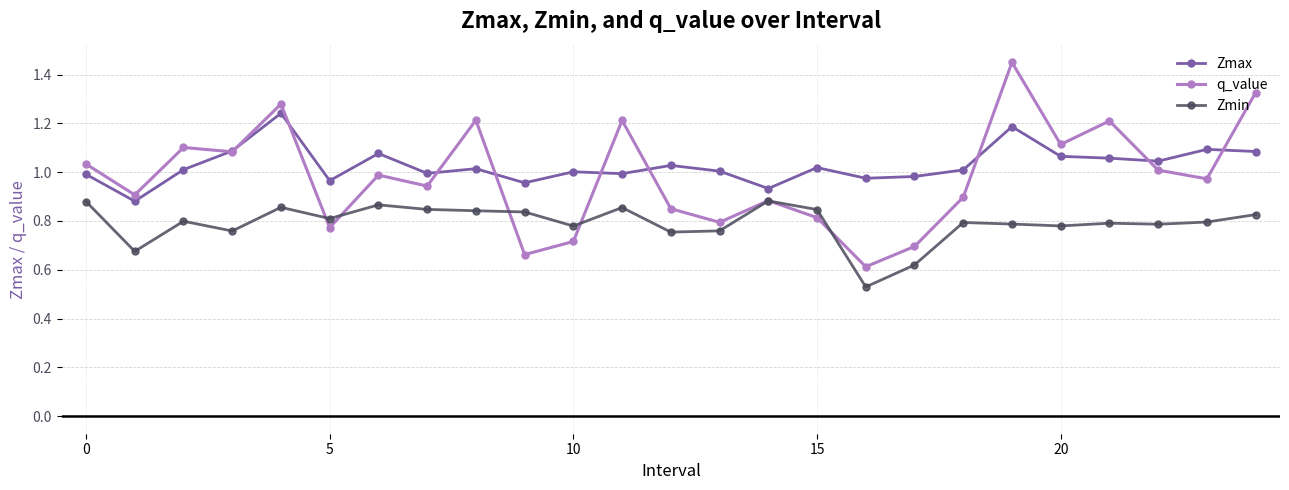

List the series in order of their peak value, highest first.

q_value, Zmax, Zmin